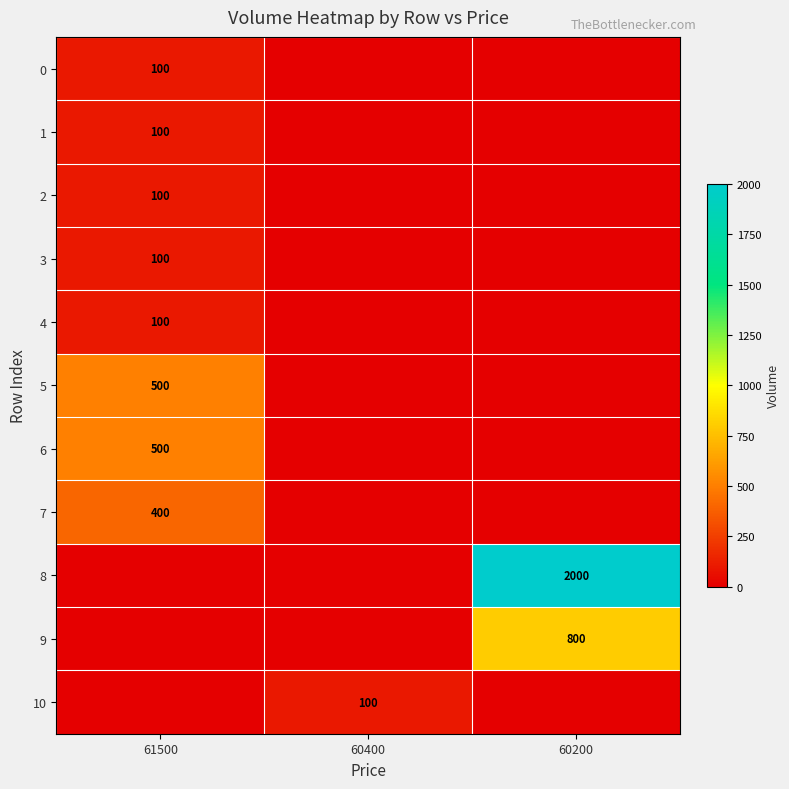

How many values in the row_0 series exceed 0?

1